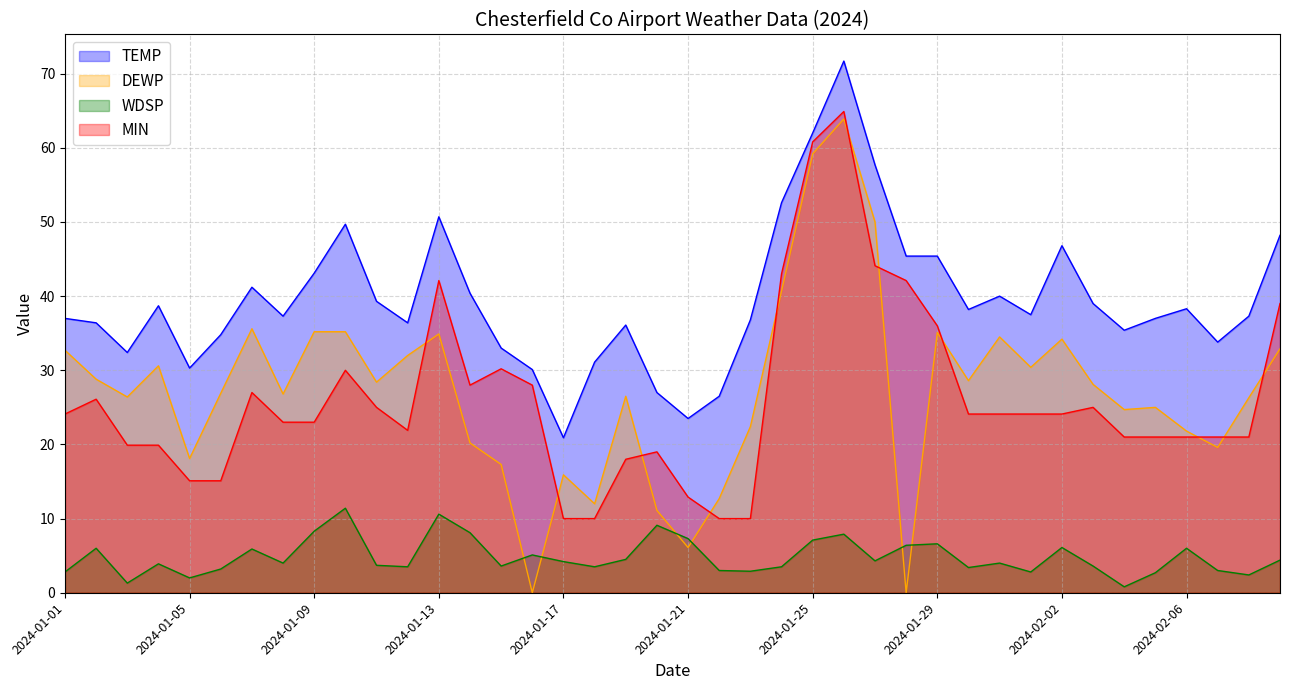

At how many categories does at least one series exceed 31?

34